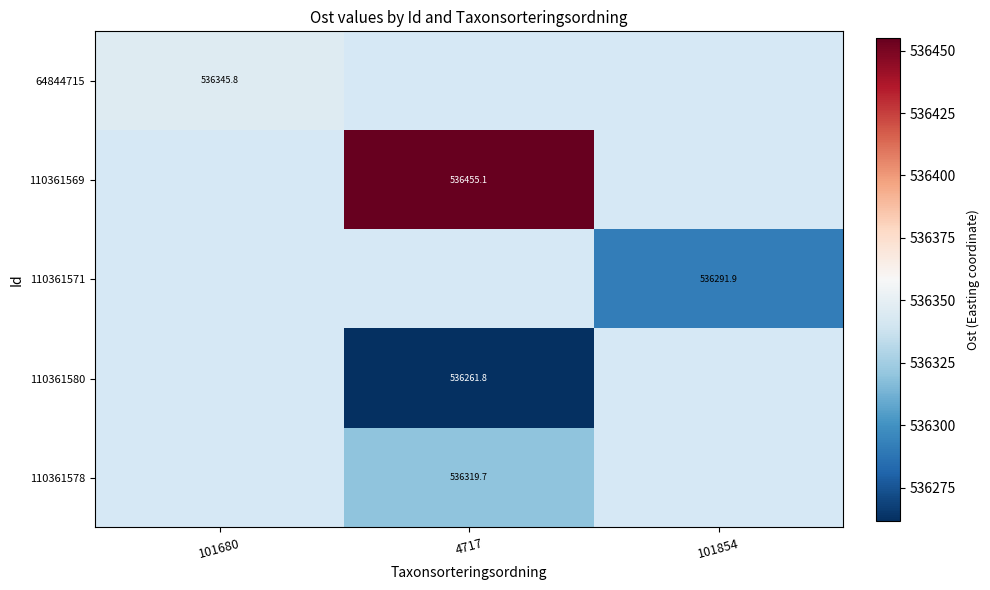

How many values in the 110361569 series exceed 536455?

1